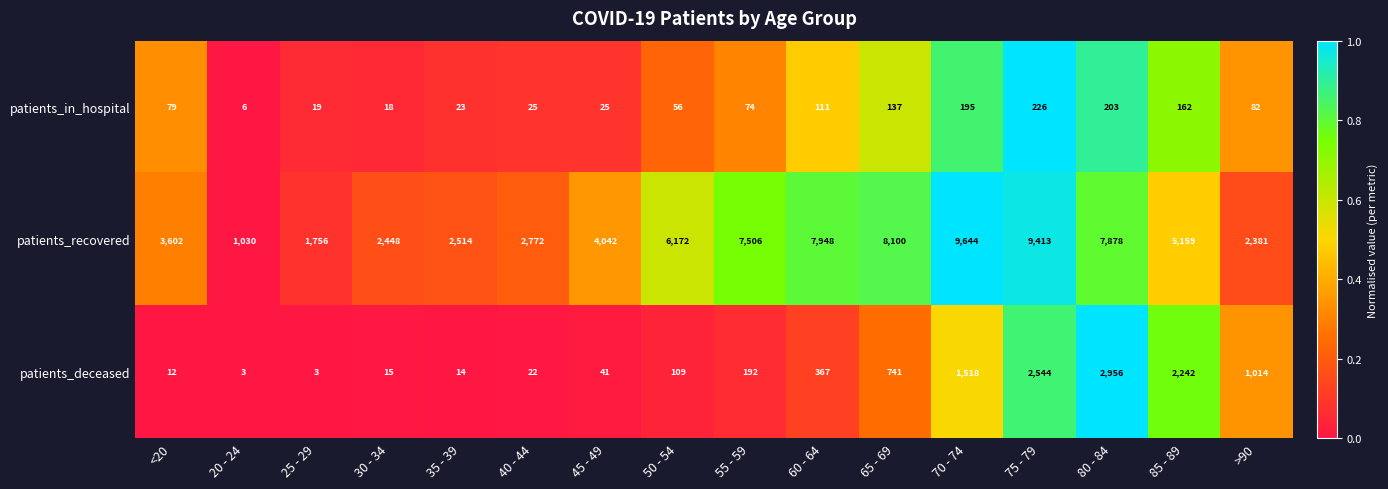

Rank the series by their maximum value, from highest to lowest.

patients_recovered, patients_deceased, patients_in_hospital